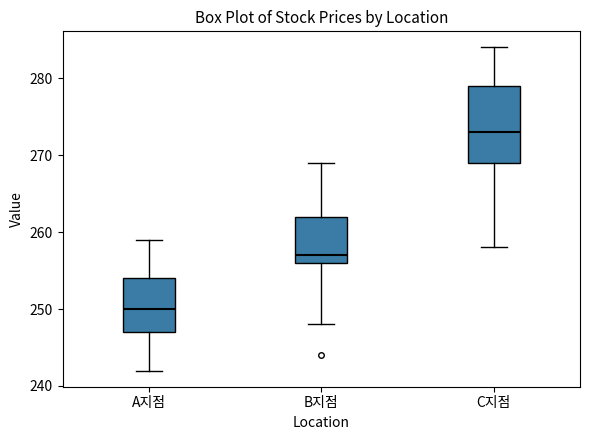

Reading left to right, transcribe this box plot: for each box, give where its median line is, the range the box spans, and where its two whiskers end, as read against the y-axis. The values are not printed on the chart, so give them approximately, as read against the axis.

A지점: median 250, box 247 to 254, whiskers 242 to 259
B지점: median 257, box 256 to 262, whiskers 248 to 269
C지점: median 273, box 269 to 279, whiskers 258 to 284